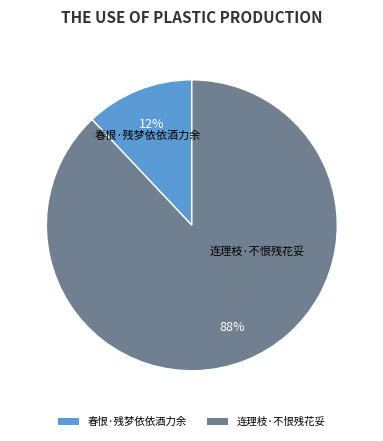

Is it true that 连理枝·不恨残花妥 is 78% of the pie?

False